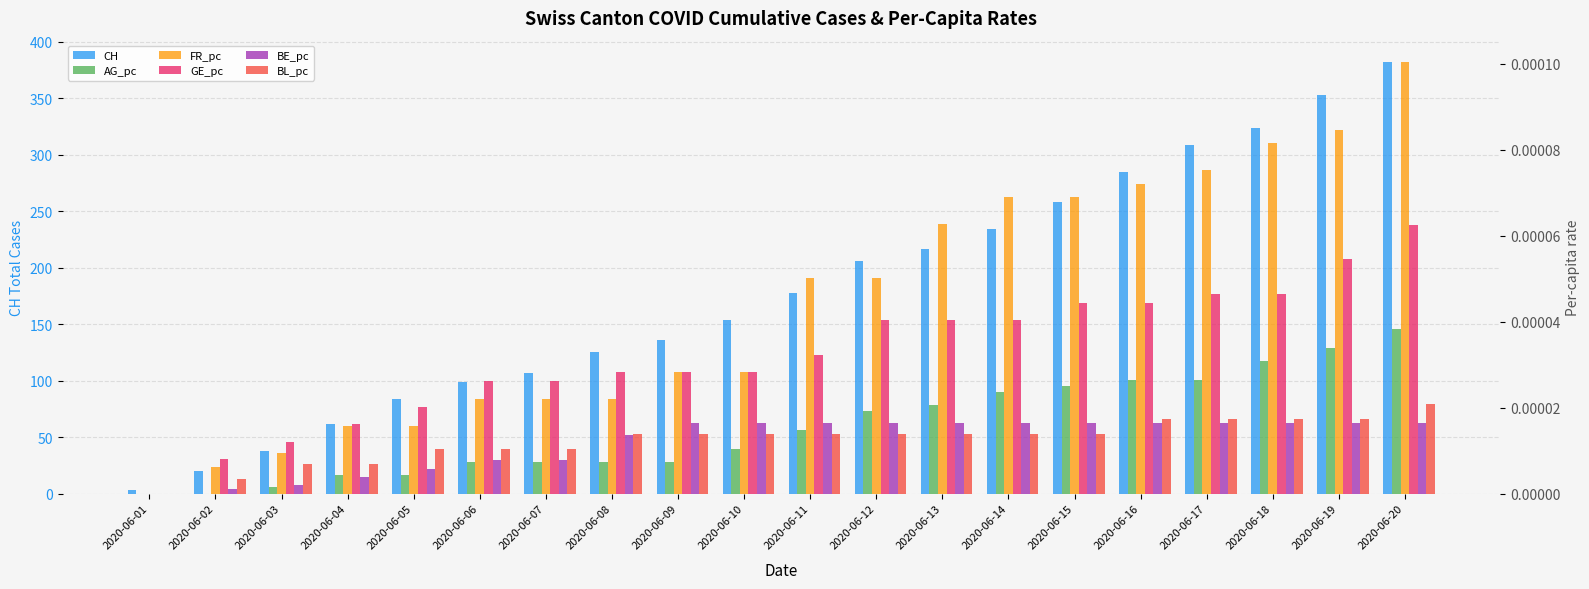

At how many categories does at least one series exceed 19?

19